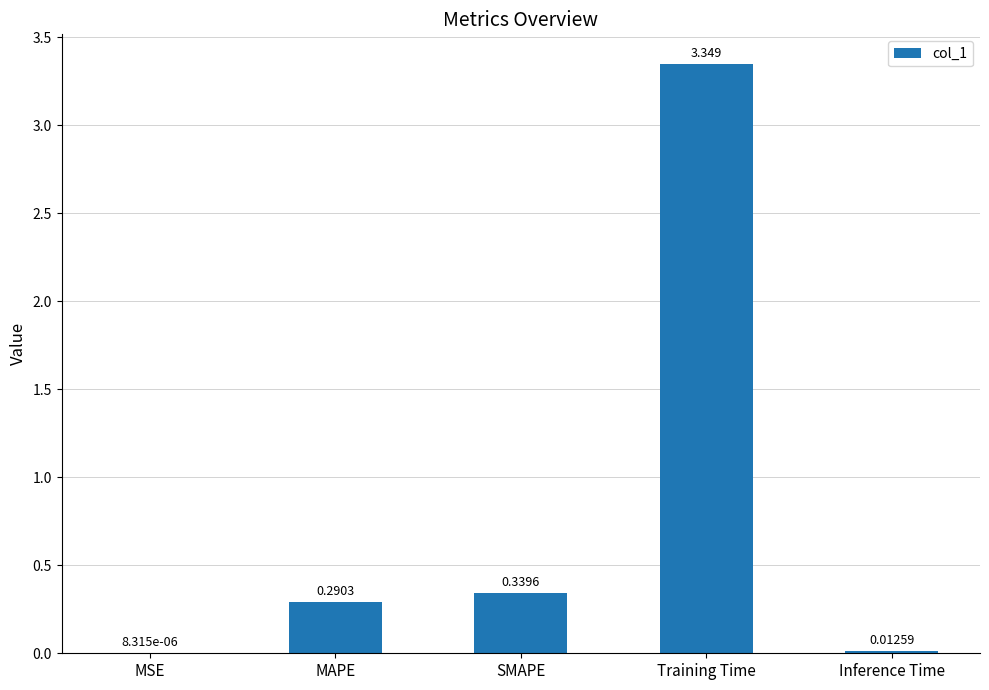

At which category does the chart reach its peak across all series?

Training Time